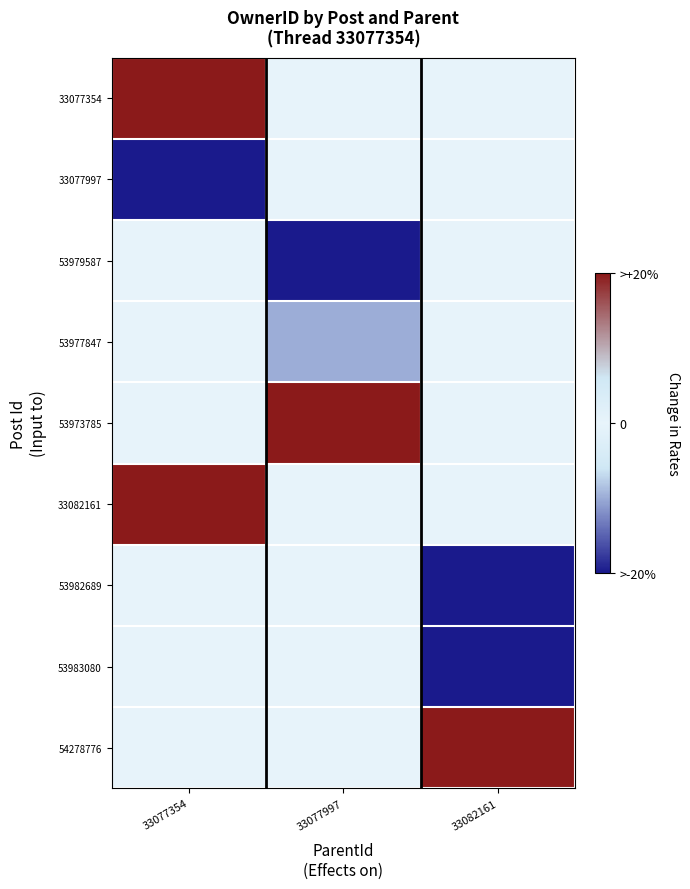

At how many categories does at least one series exceed 0?

3